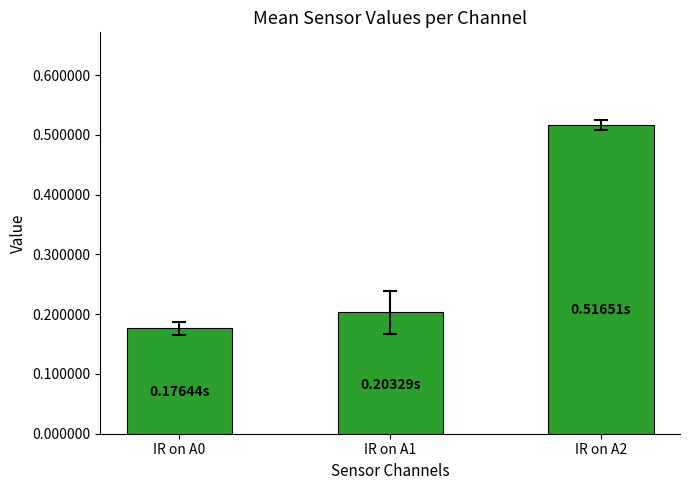

Which has a higher value, IR on A0 or IR on A1?

IR on A1